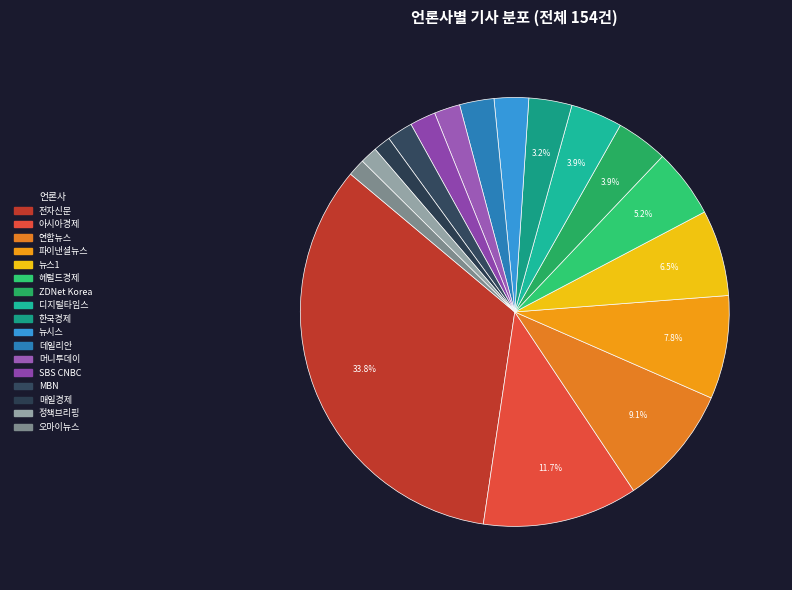

Count the number of slices in the pie.

17